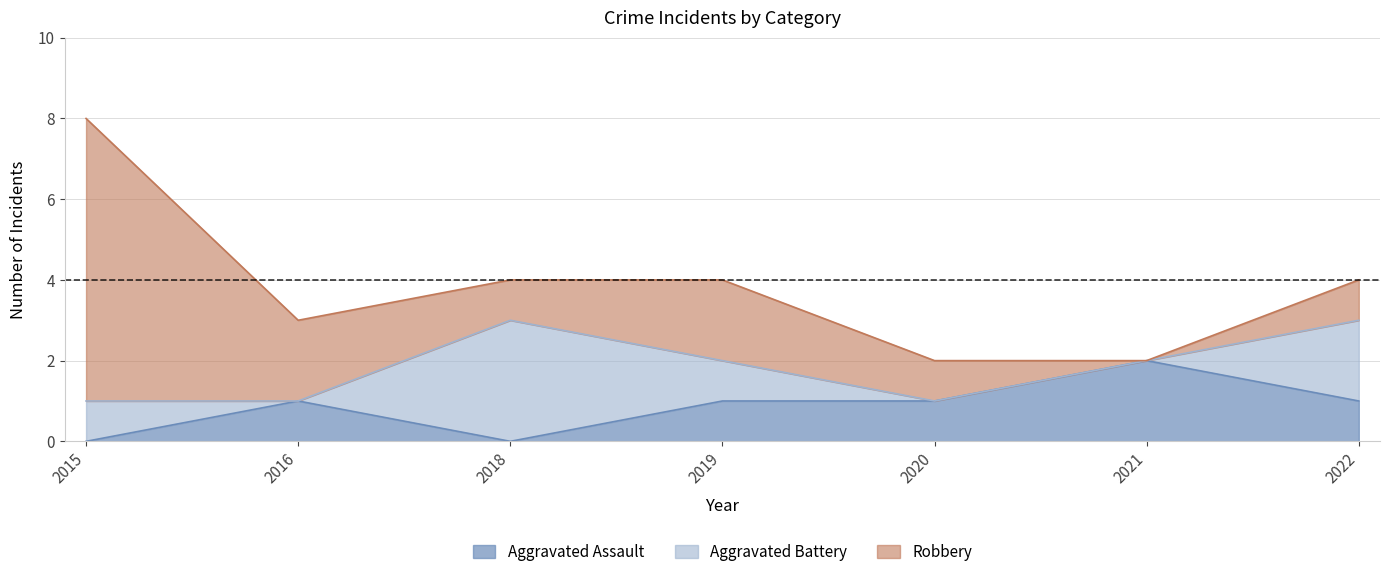

What is the difference between the maximum and minimum values in the Robbery series?

7